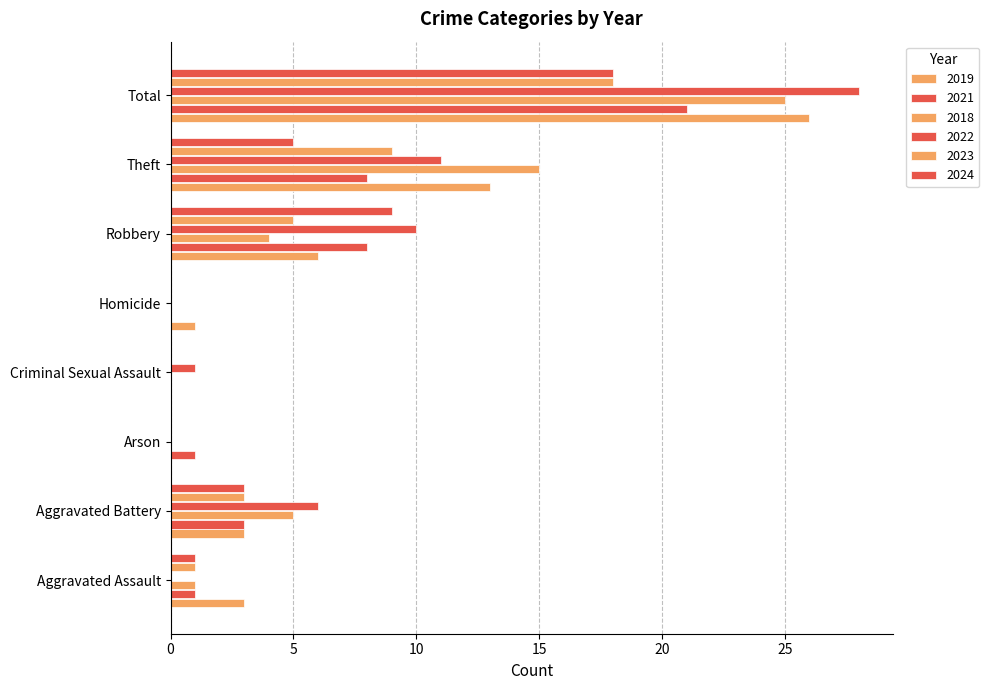

Reading right to left, list all the values displayed in this chart.

2019: Total=26	Theft=13	Robbery=6	Homicide=1	Criminal Sexual Assault=0	Arson=0	Aggravated Battery=3	Aggravated Assault=3
2021: Total=21	Theft=8	Robbery=8	Homicide=0	Criminal Sexual Assault=0	Arson=1	Aggravated Battery=3	Aggravated Assault=1
2018: Total=25	Theft=15	Robbery=4	Homicide=0	Criminal Sexual Assault=0	Arson=0	Aggravated Battery=5	Aggravated Assault=1
2022: Total=28	Theft=11	Robbery=10	Homicide=0	Criminal Sexual Assault=1	Arson=0	Aggravated Battery=6	Aggravated Assault=0
2023: Total=18	Theft=9	Robbery=5	Homicide=0	Criminal Sexual Assault=0	Arson=0	Aggravated Battery=3	Aggravated Assault=1
2024: Total=18	Theft=5	Robbery=9	Homicide=0	Criminal Sexual Assault=0	Arson=0	Aggravated Battery=3	Aggravated Assault=1